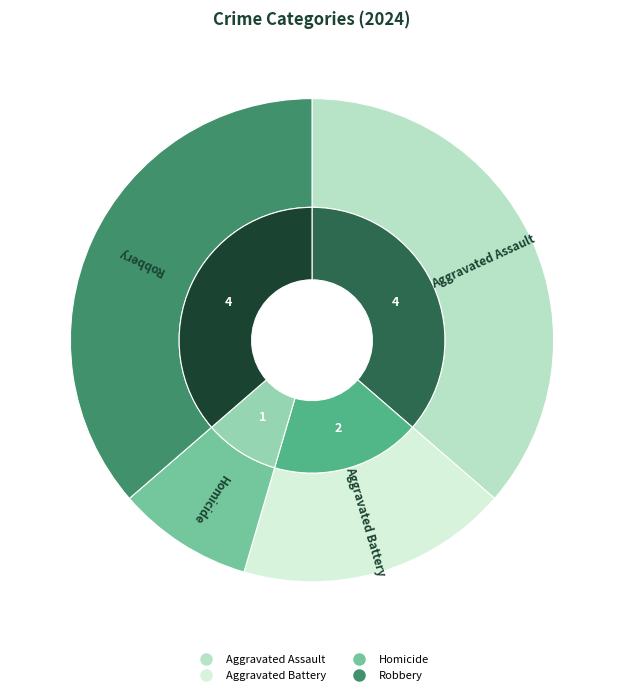

Combined, do Homicide and Aggravated Battery account for over 50%?

No